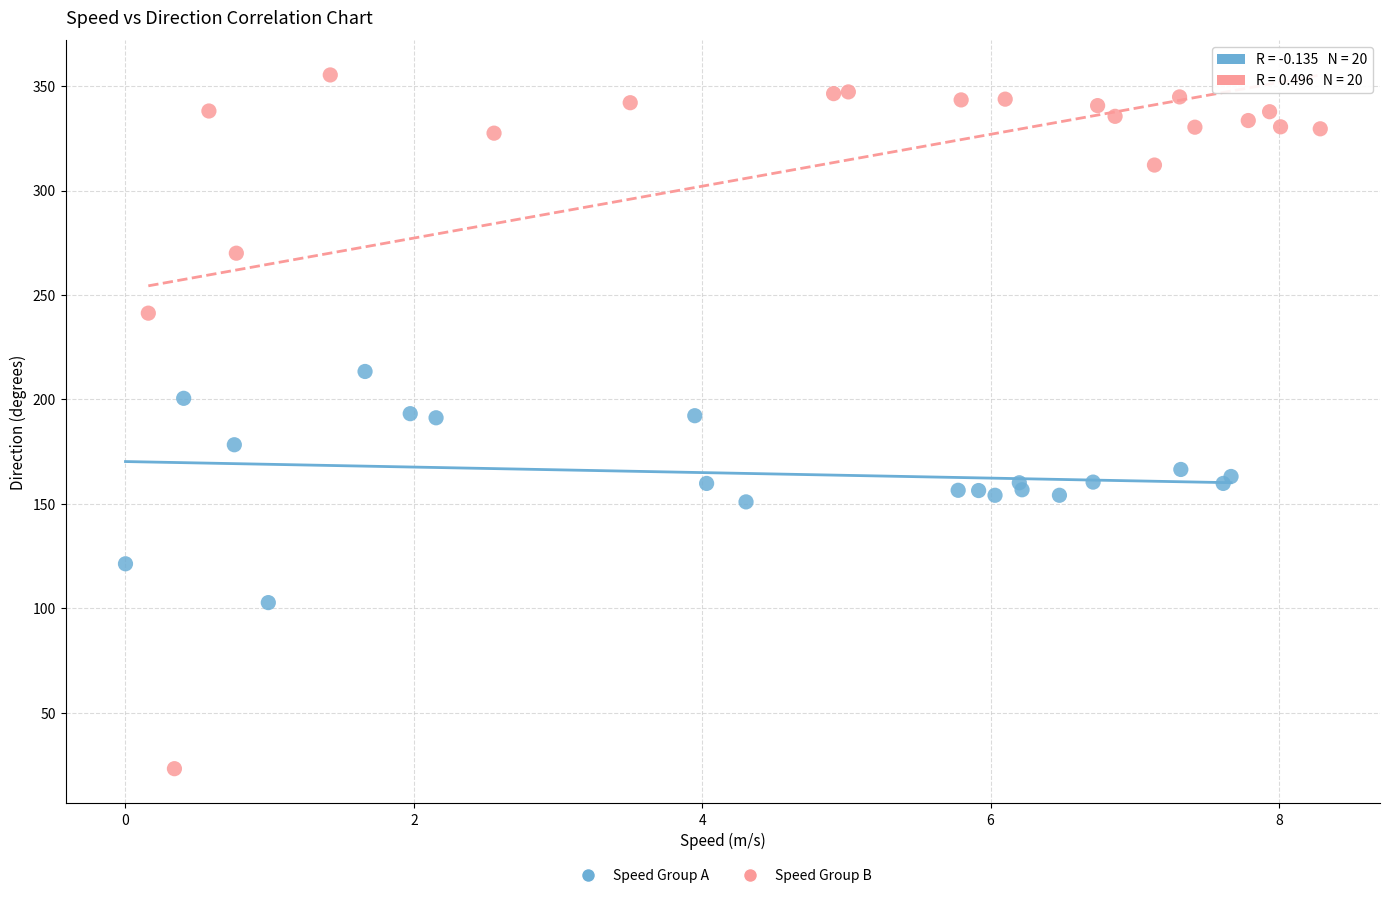

Which series has the widest spread of Y values?

Speed Group B